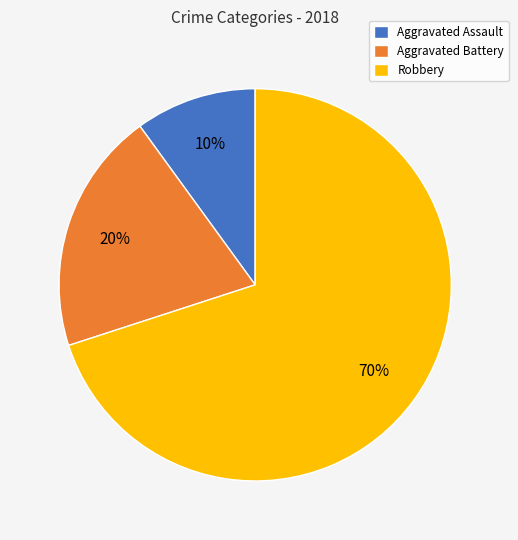

What percentage is the Aggravated Assault slice, to the nearest percent?

10%